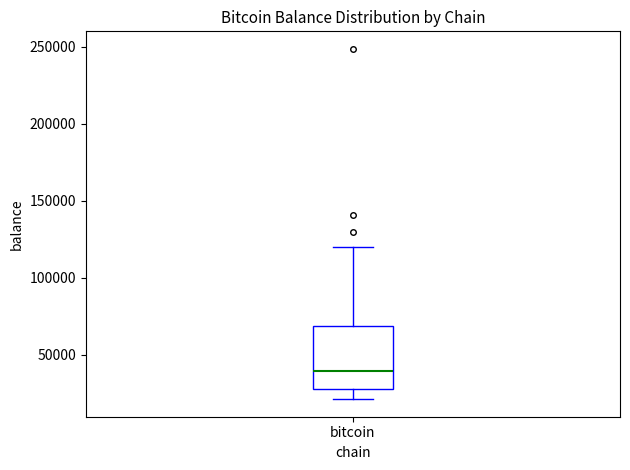

Read this box plot against the y-axis: the position of the median line, the range covered by the box, and the ends of both whiskers. The values are not printed on the chart, so give them approximately, as read against the axis.

median 40000, box 30000 to 70000, whiskers 20000 to 120000